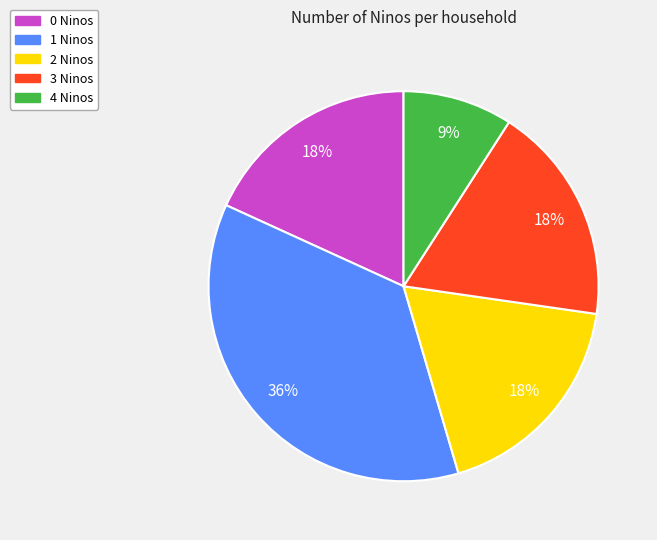

Which slice is the smallest?

4 Ninos